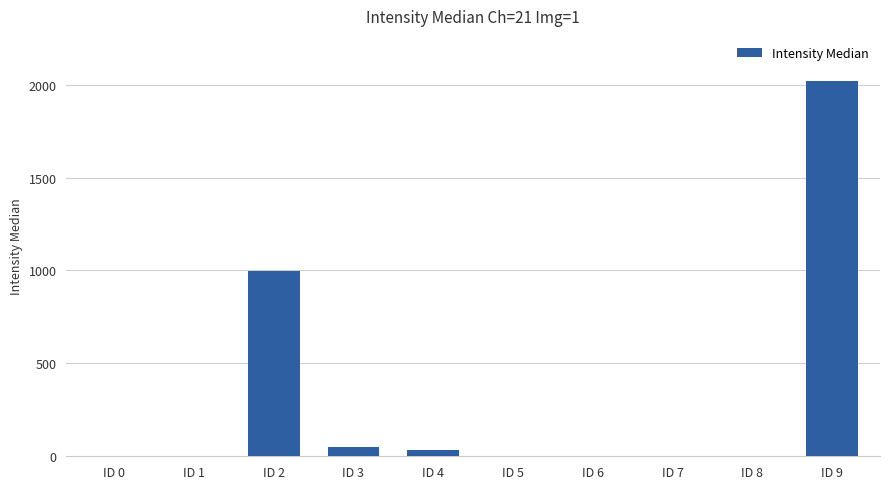

The value at ID 2 is 996.0. True or false?

True